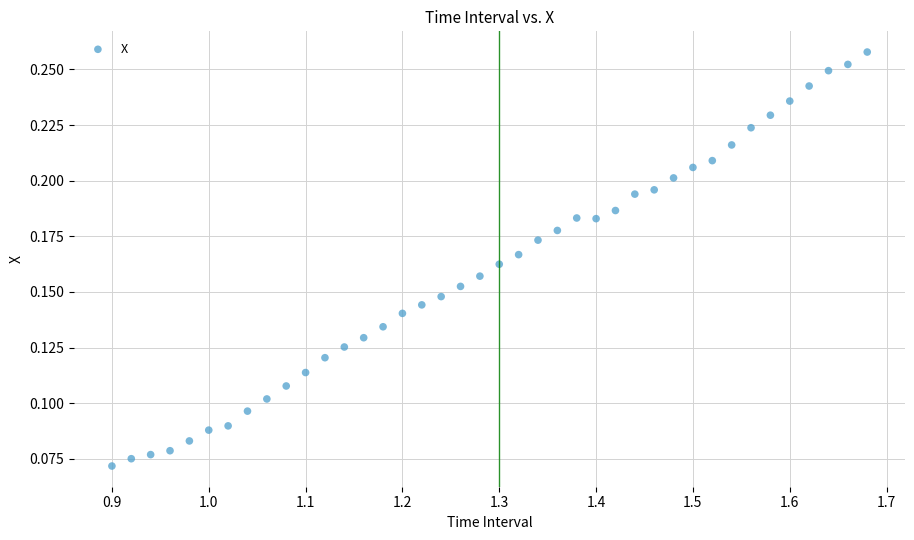

What is the range of X values (max minus min)?

0.8